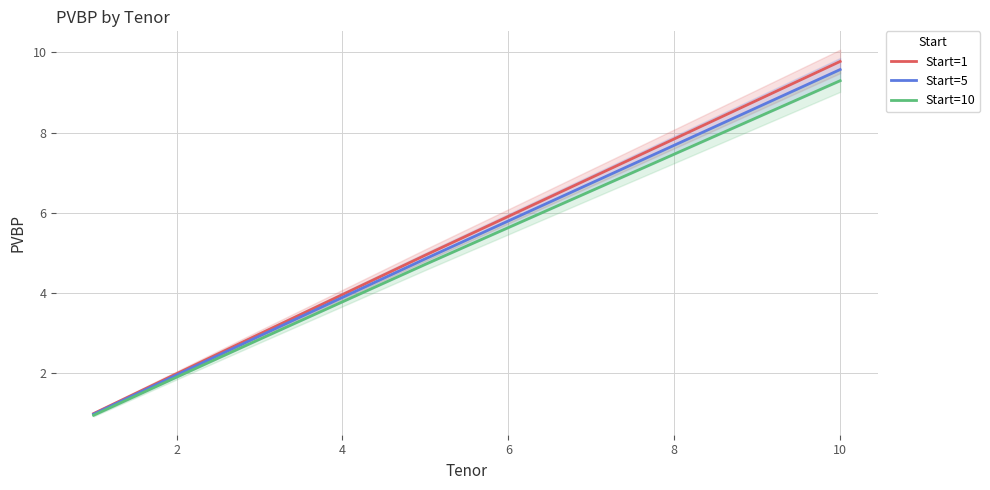

What is the highest value of the Start=10 series?

9.3